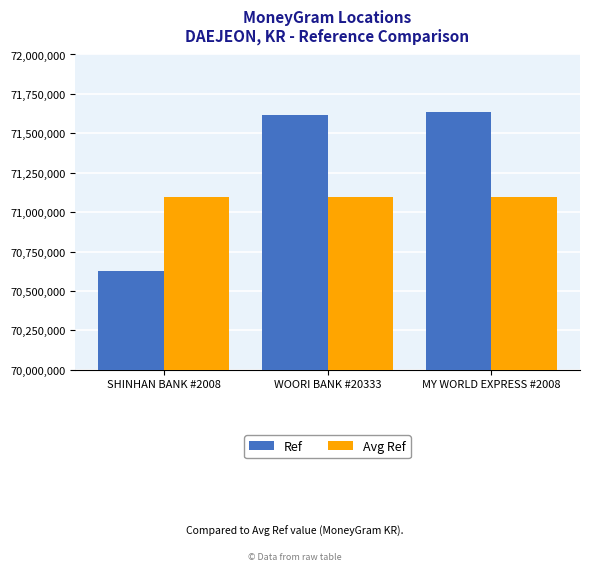

Which series has the widest spread of values?

Ref